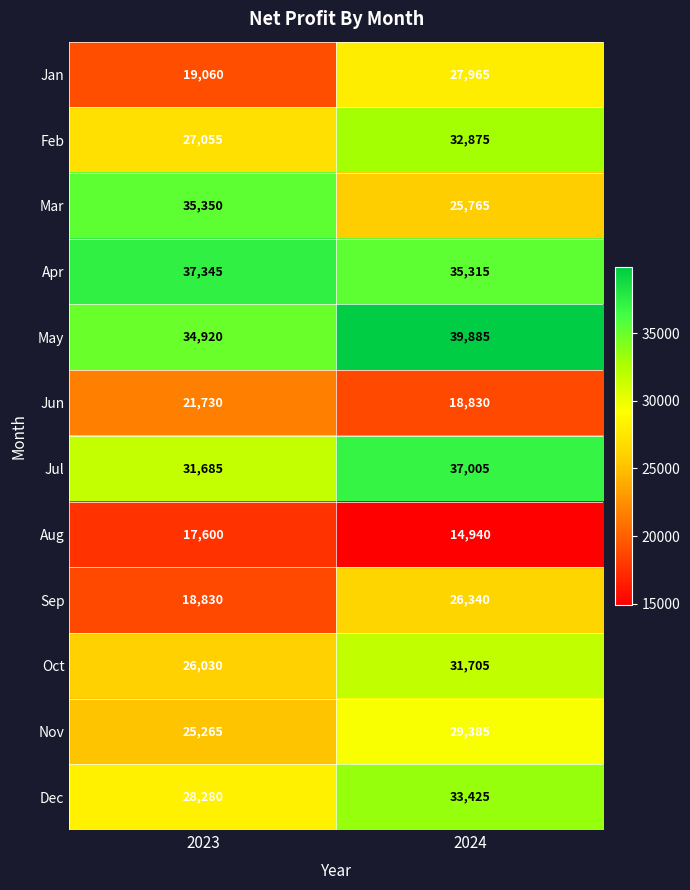

What is the total value across all series at 2023?

323150